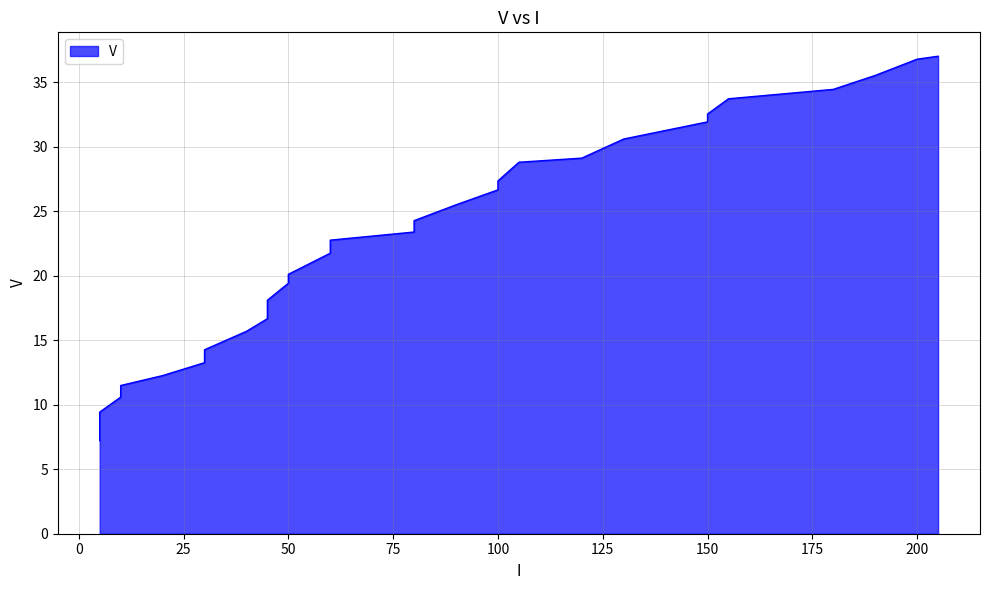

Is it true that the value at 150 is 53.9?

False